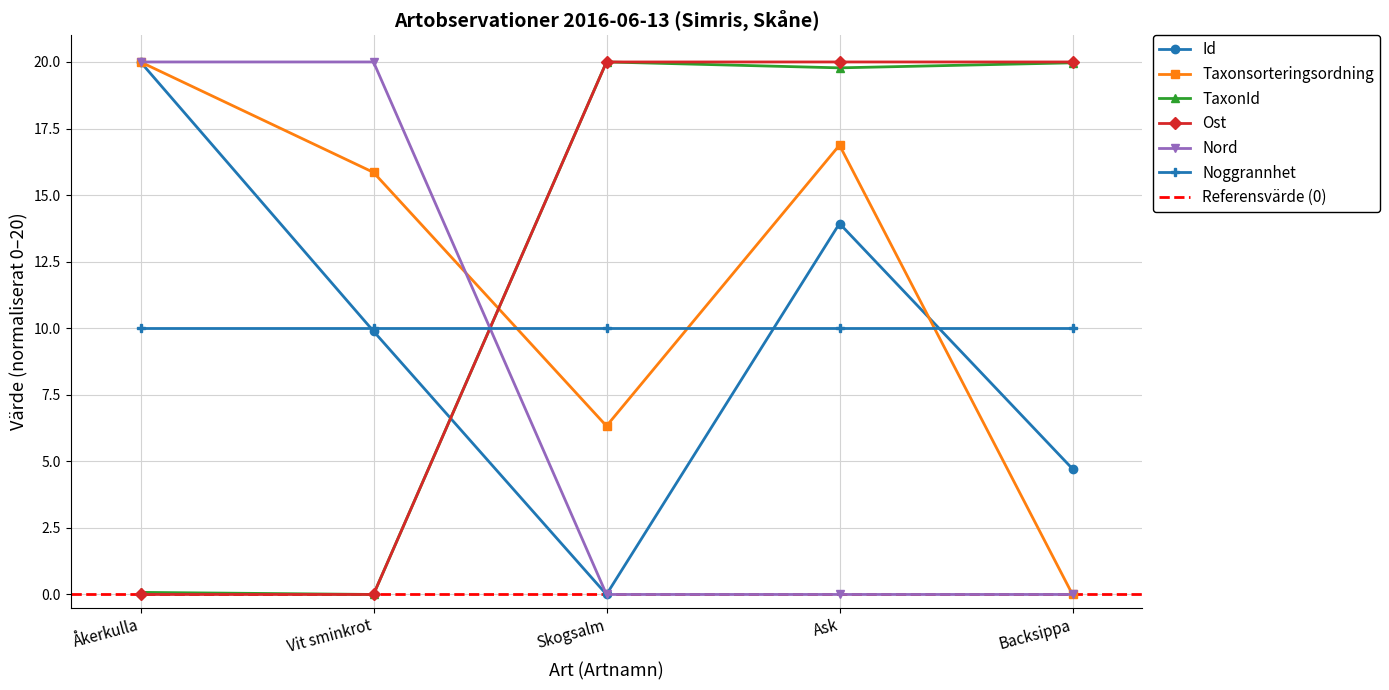

Which has a higher value, Ask or Backsippa?

Ask